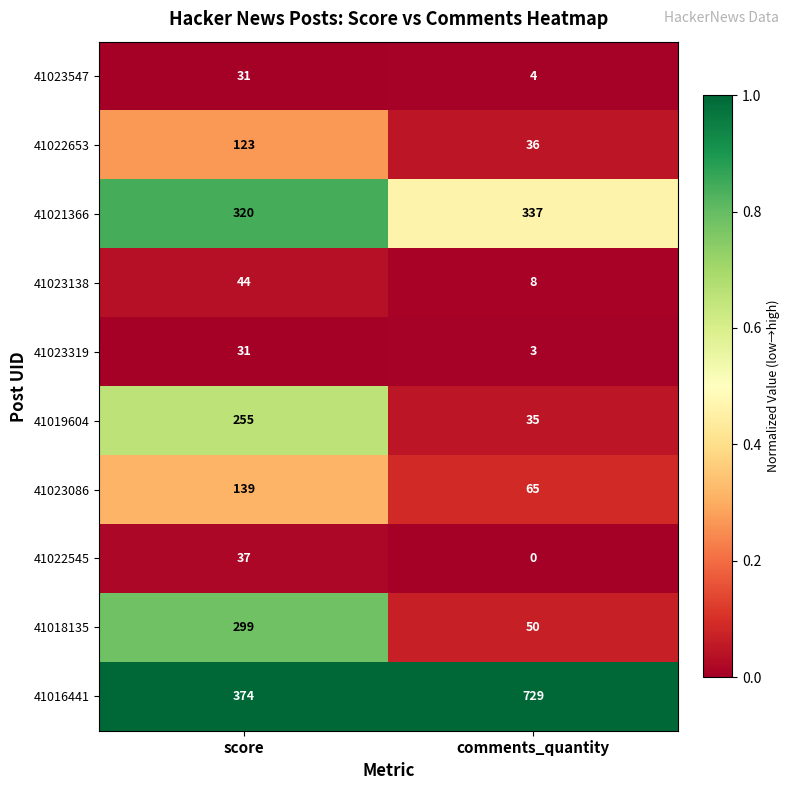

True or false: 41018135 has a value of 299 at score.

True